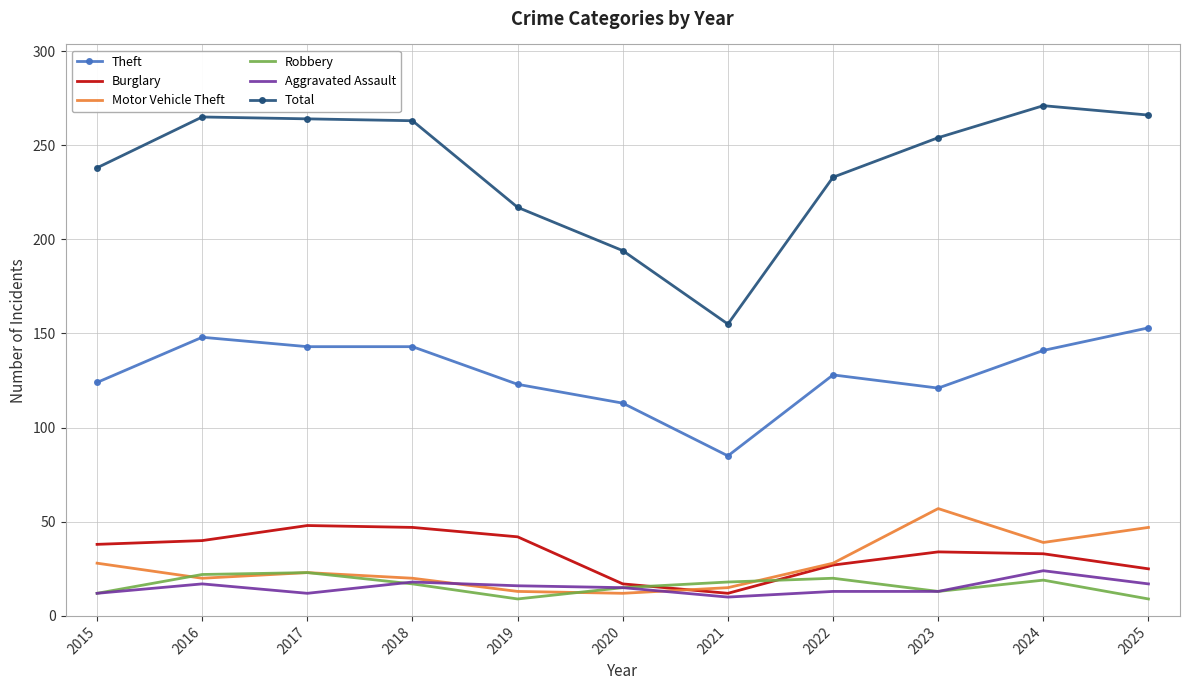

After their last crossing, which series has the higher values: Burglary or Motor Vehicle Theft?

Motor Vehicle Theft